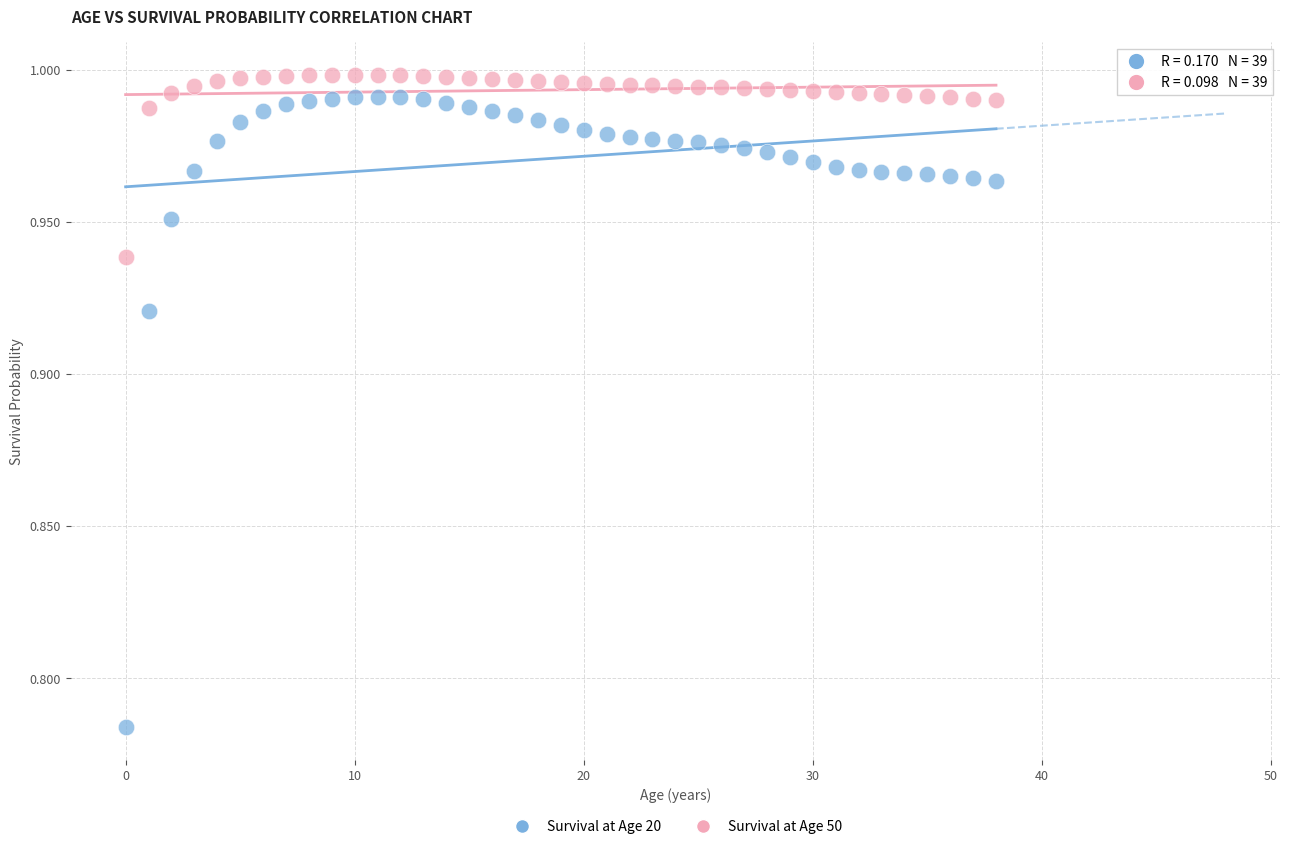

Which series contains the lowest Y value?

Survival at Age 20